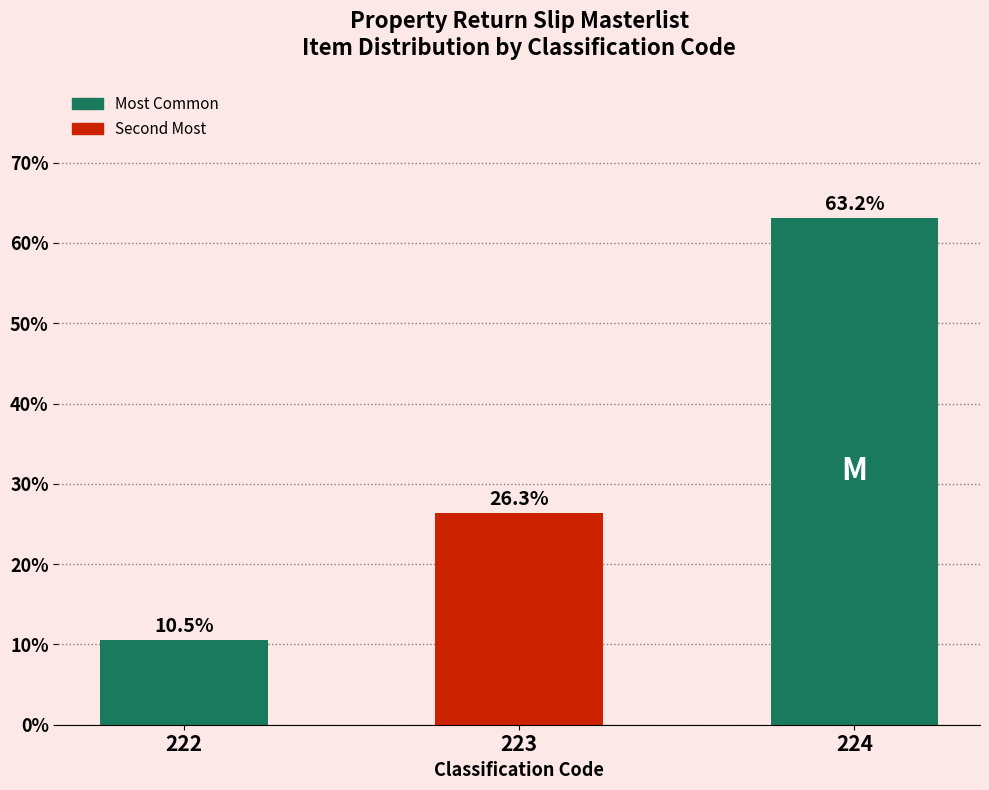

Where does the data first go above 26?

223